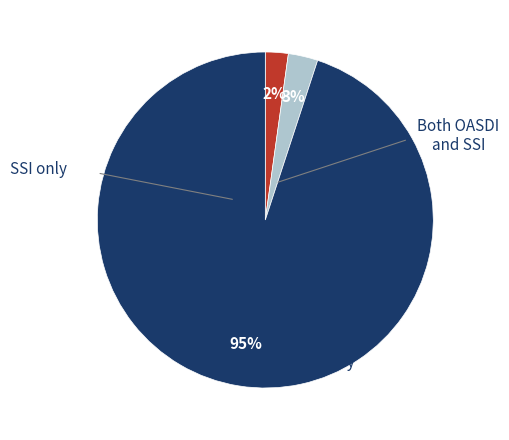

To the nearest percent, what is the average slice percentage?

33%